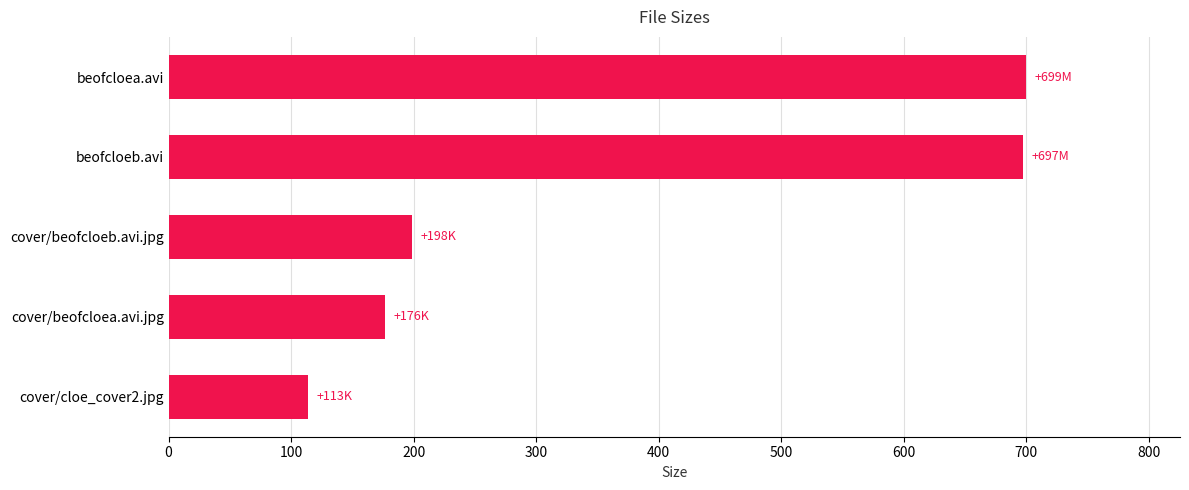

Is it true that the value at cover/beofcloeb.avi.jpg is 198.7?

True